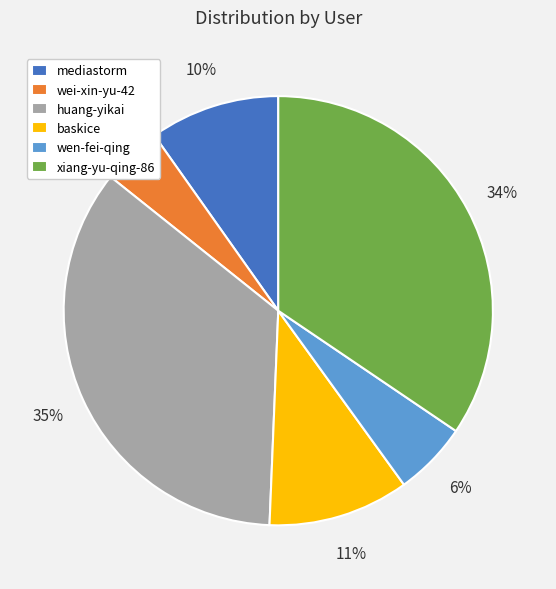

The baskice slice represents 1% of the pie. True or false?

False